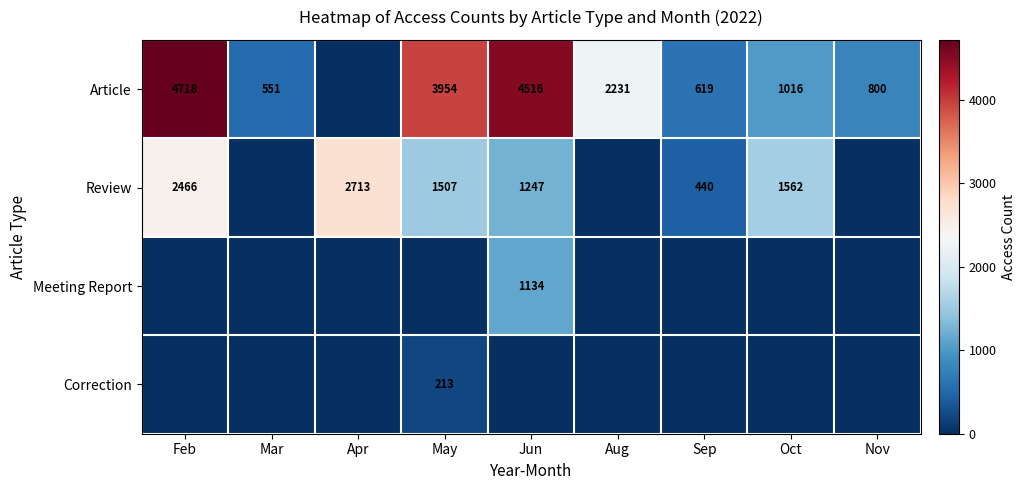

Is it true that Review equals 2372 at May?

False